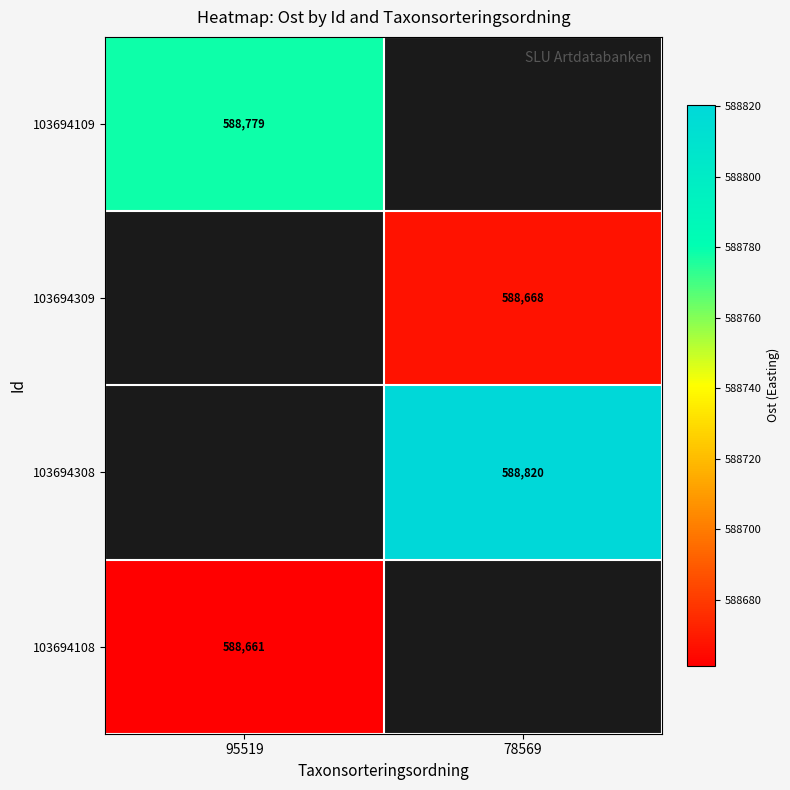

Is the value of 103694108 at 95519 greater than the value of 103694309 at 78569?

No